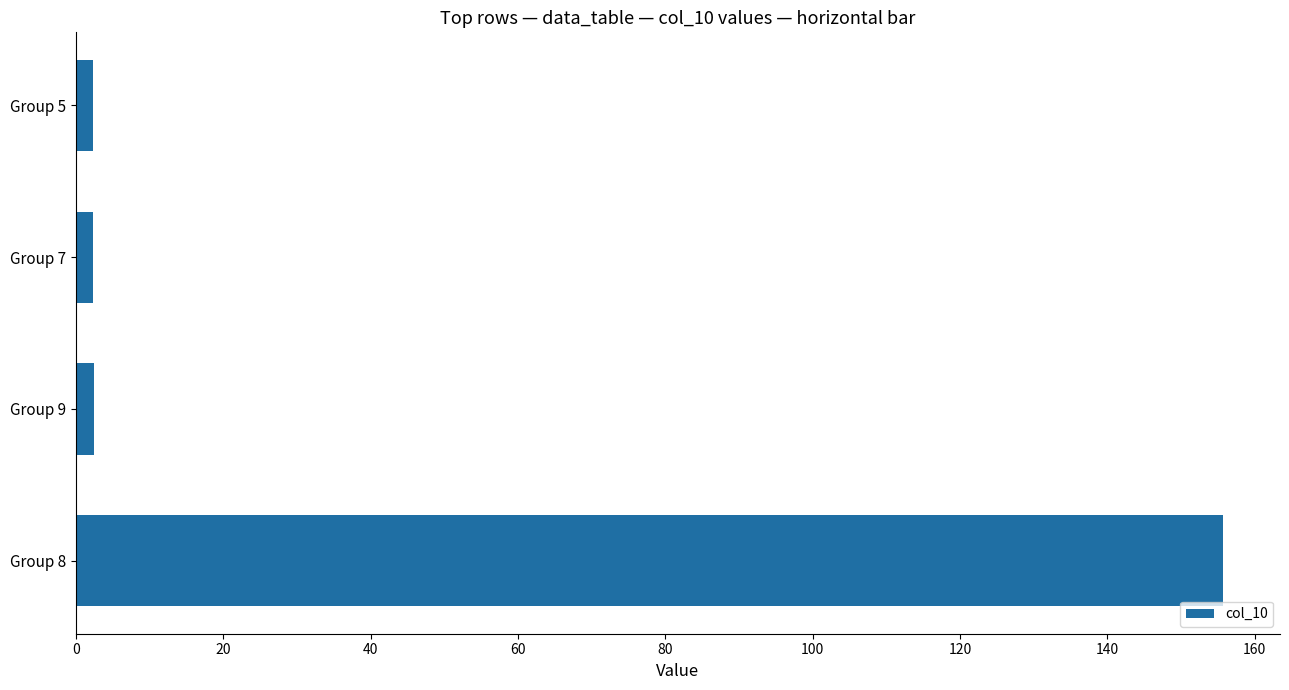

What is the difference between the maximum and minimum values?

153.4